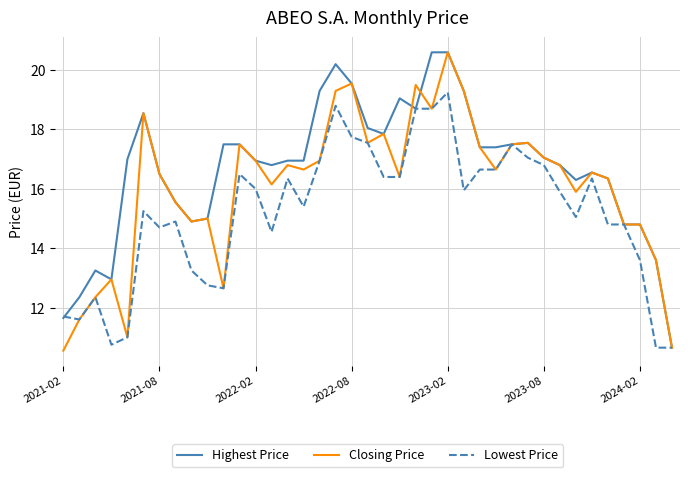

Which series has the largest total across all categories?

Highest Price